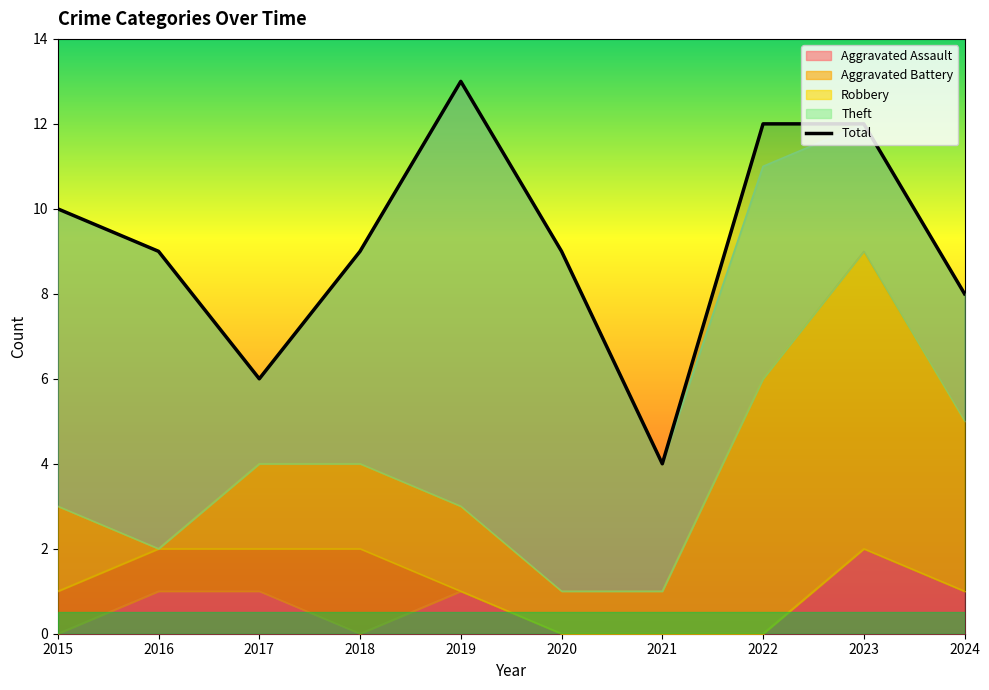

List the labels in order of value, smallest first.

2021, 2017, 2024, 2016, 2018, 2020, 2015, 2022, 2023, 2019